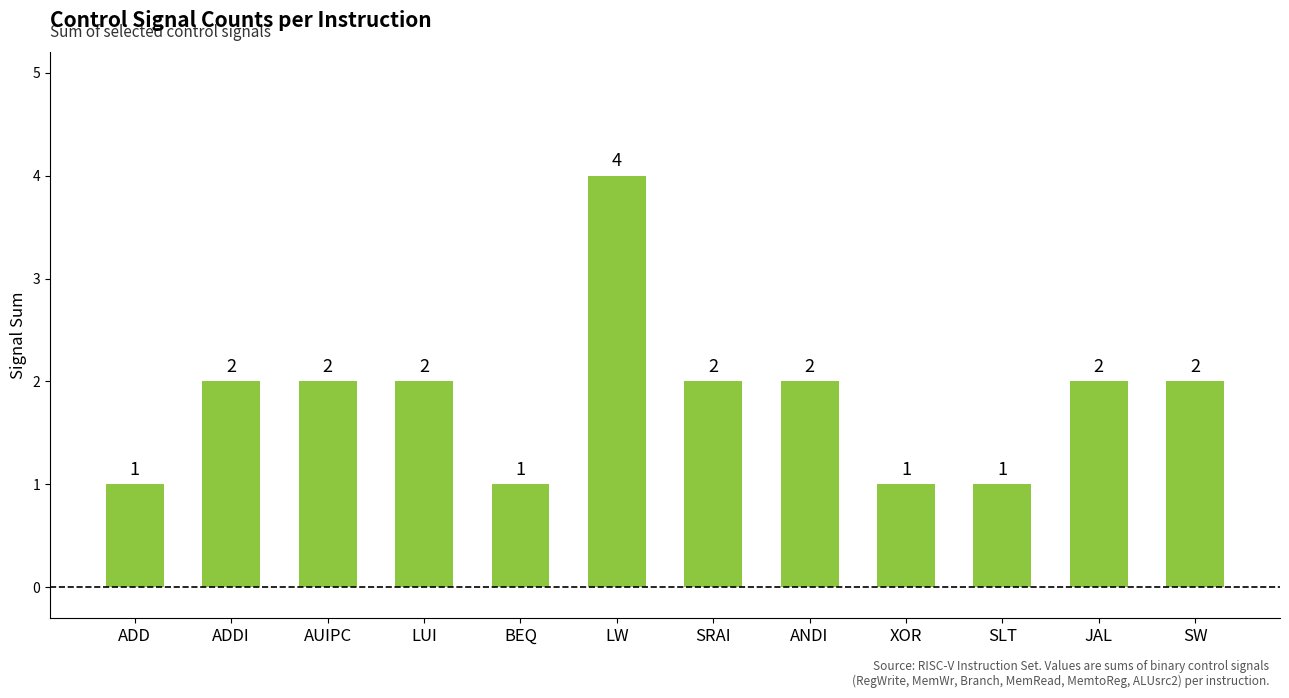

Which label corresponds to the largest value in the chart?

LW